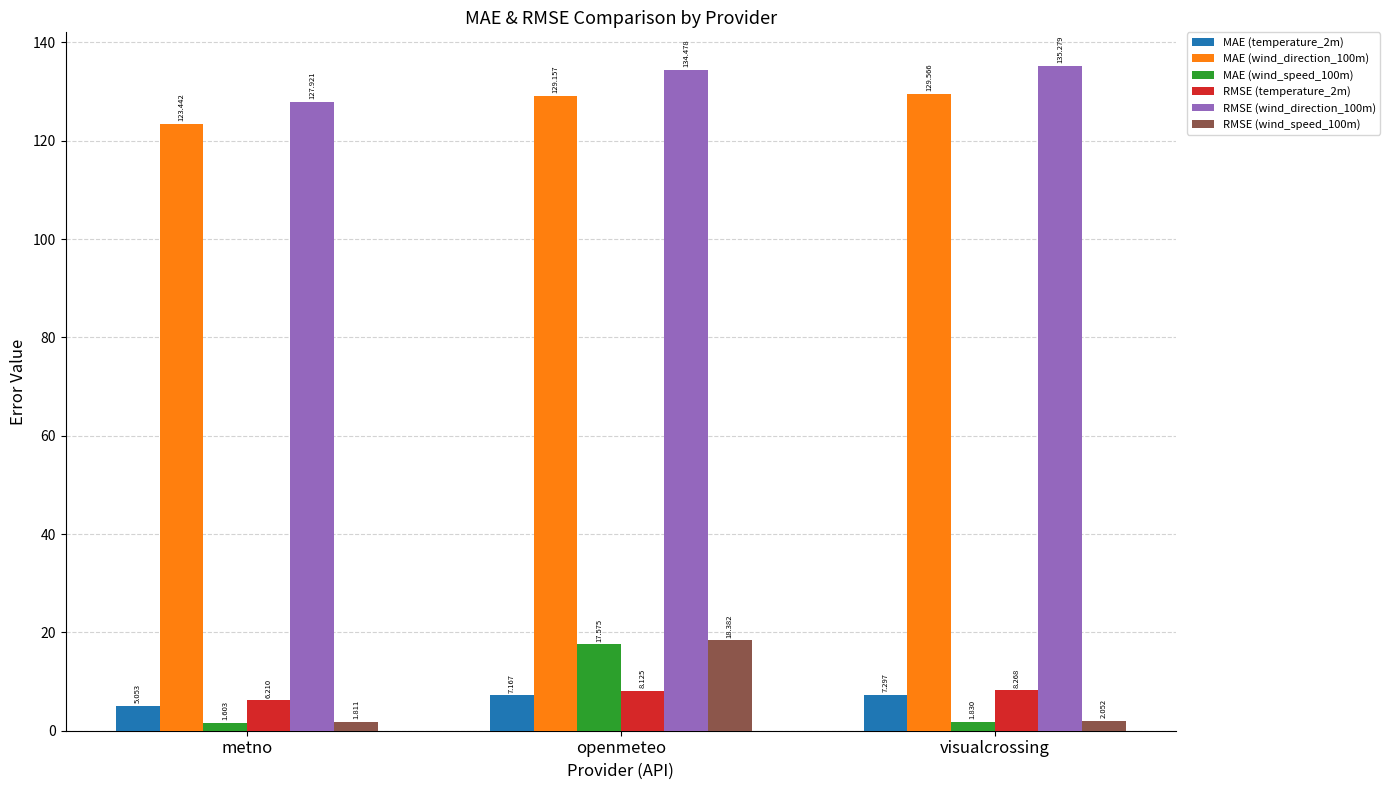

Which category has the highest value in the RMSE (wind_direction_100m) series?

visualcrossing